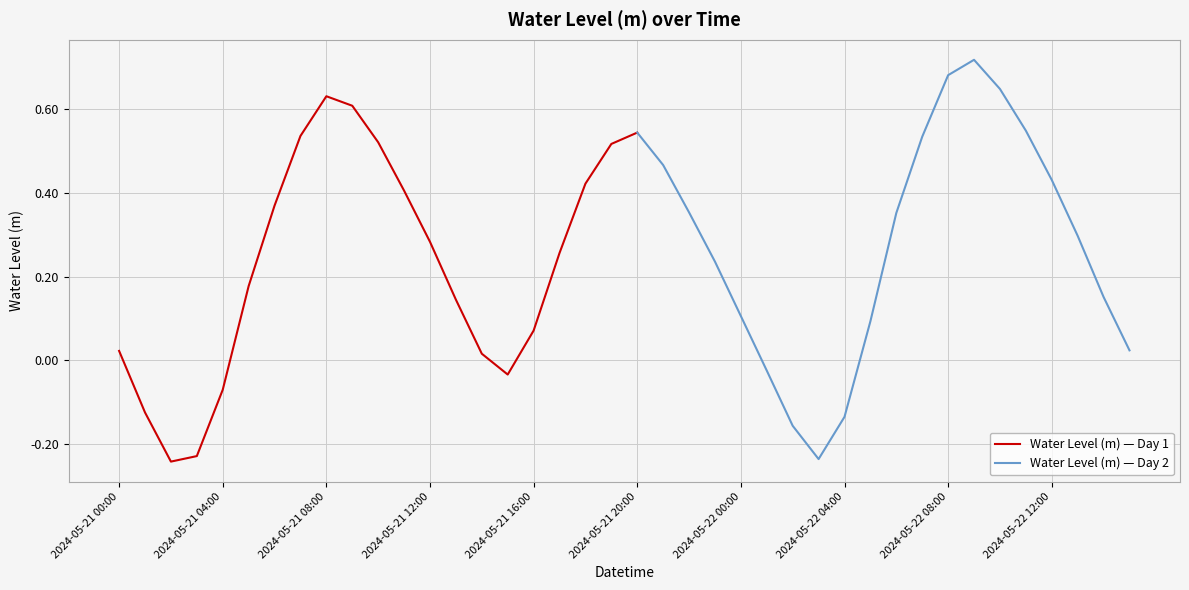

Where is the data nearest to the value 0?

2024-05-21 14:00